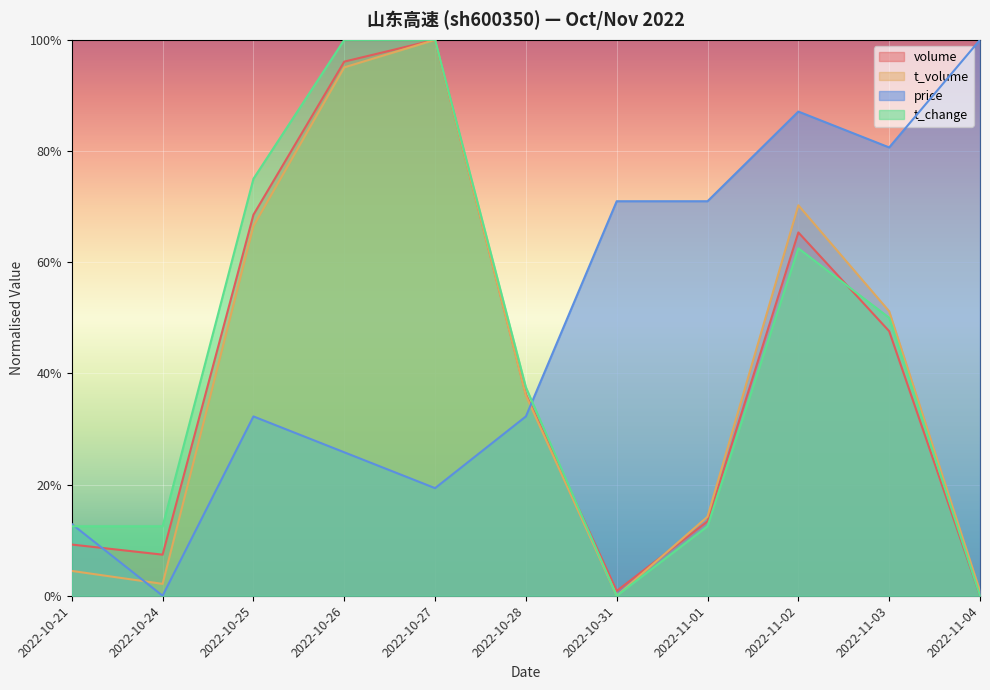

The t_change series shows 1.0 at 2022-10-26. True or false?

True